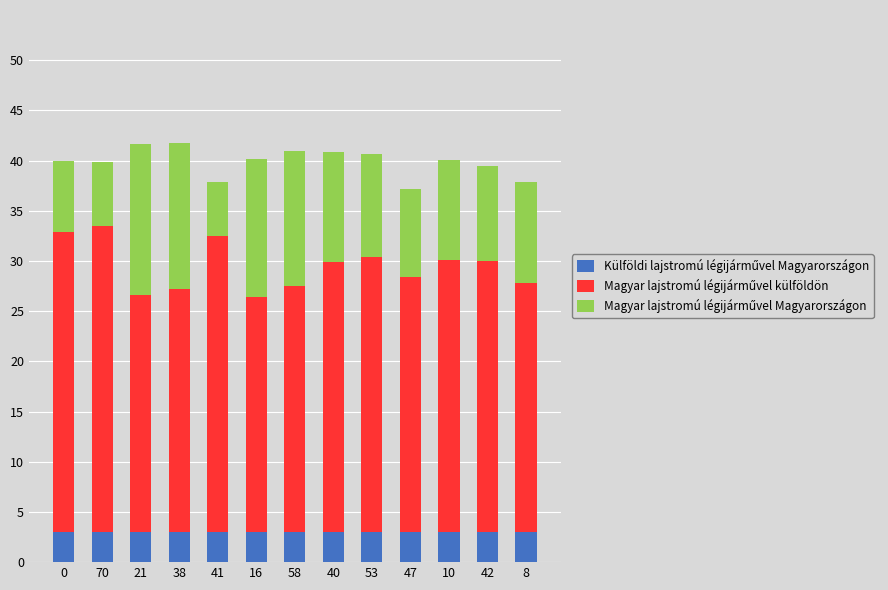

What is the total value across all series at 41?

37.9